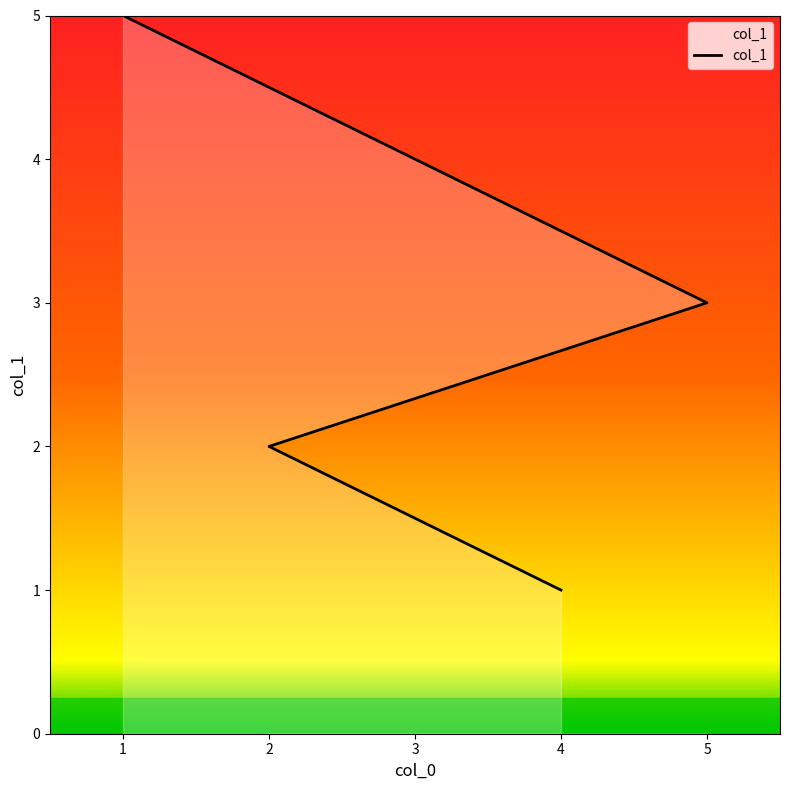

How many values exceed 3?

2